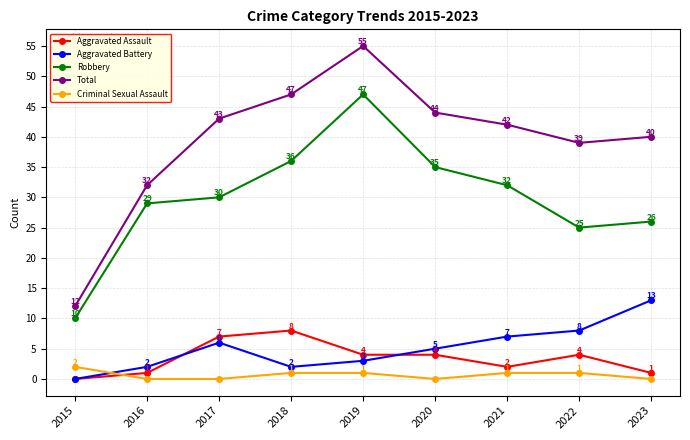

Count the number of data series in this chart.

5